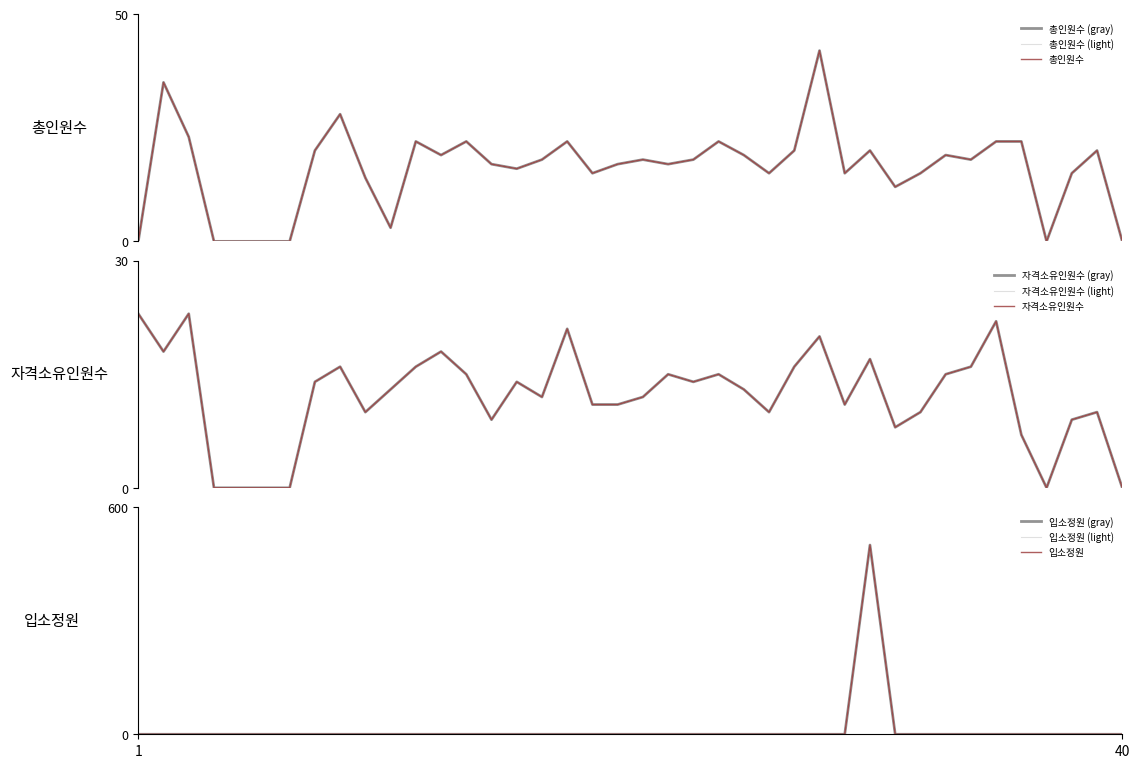

The 입소정원 series shows 324 at 22. True or false?

False